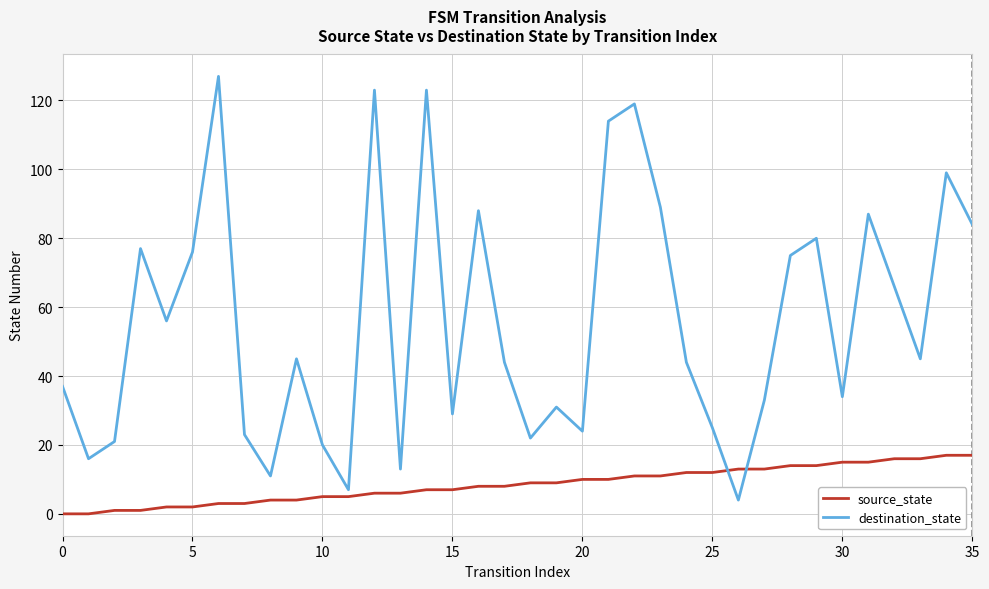

At how many categories does at least one series exceed 100?

5